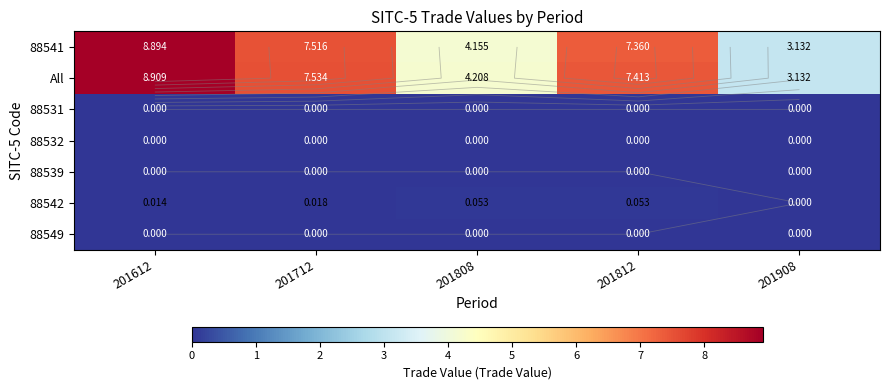

The value of 88539 at 201908 is 0.0. True or false?

True